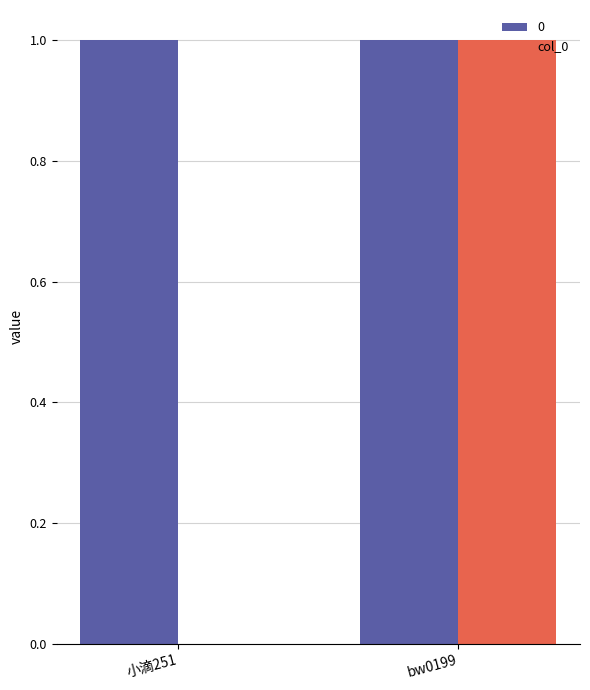

At which category is the sum across all series the highest?

bw0199